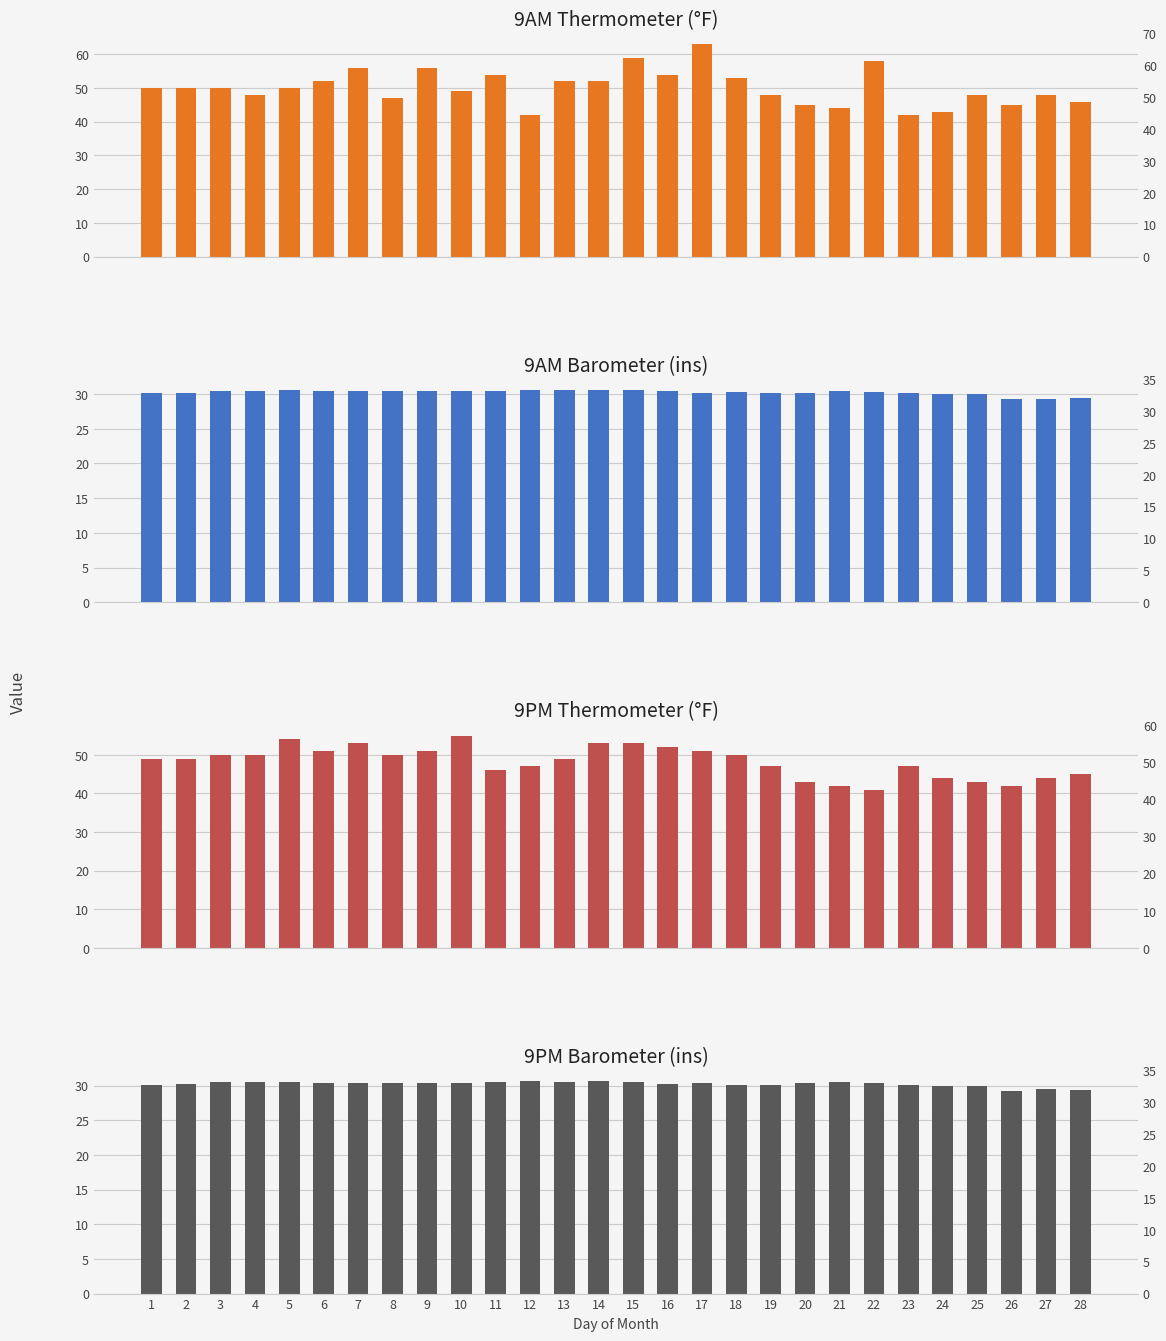

What is the difference between the maximum and minimum values in the 9PM Thermometer series?

14.0